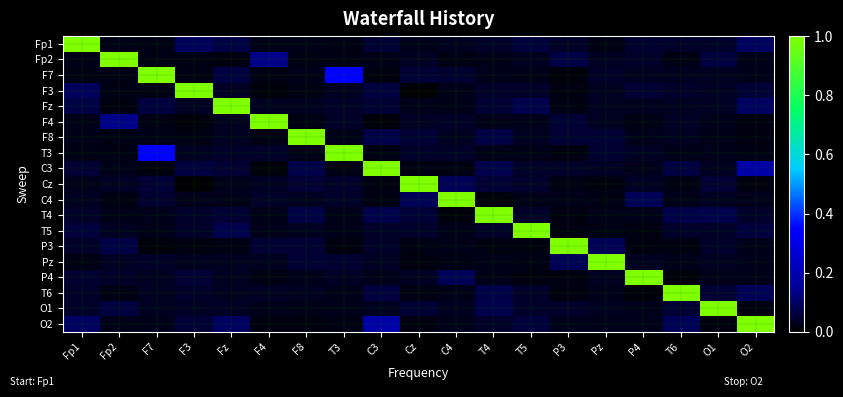

What is the spread (max minus min) of values at T6?

1.0